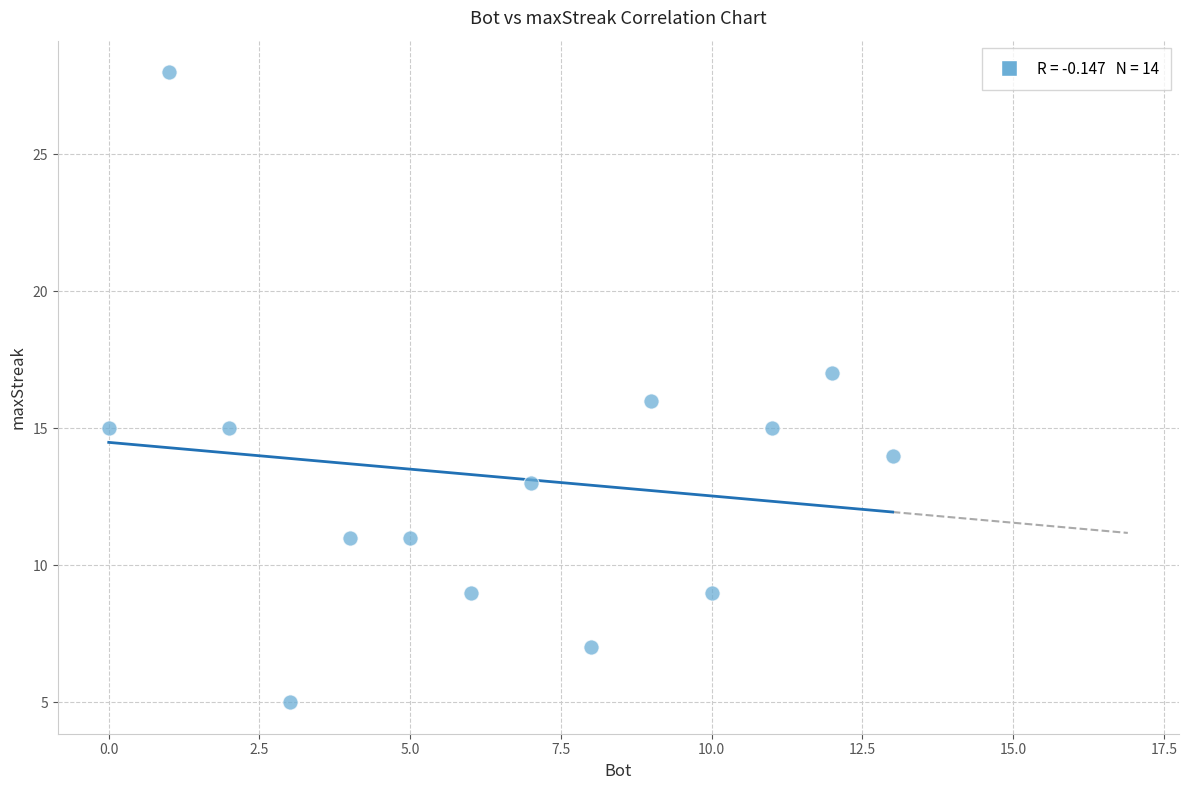

What is the range of Y values (max minus min)?

23